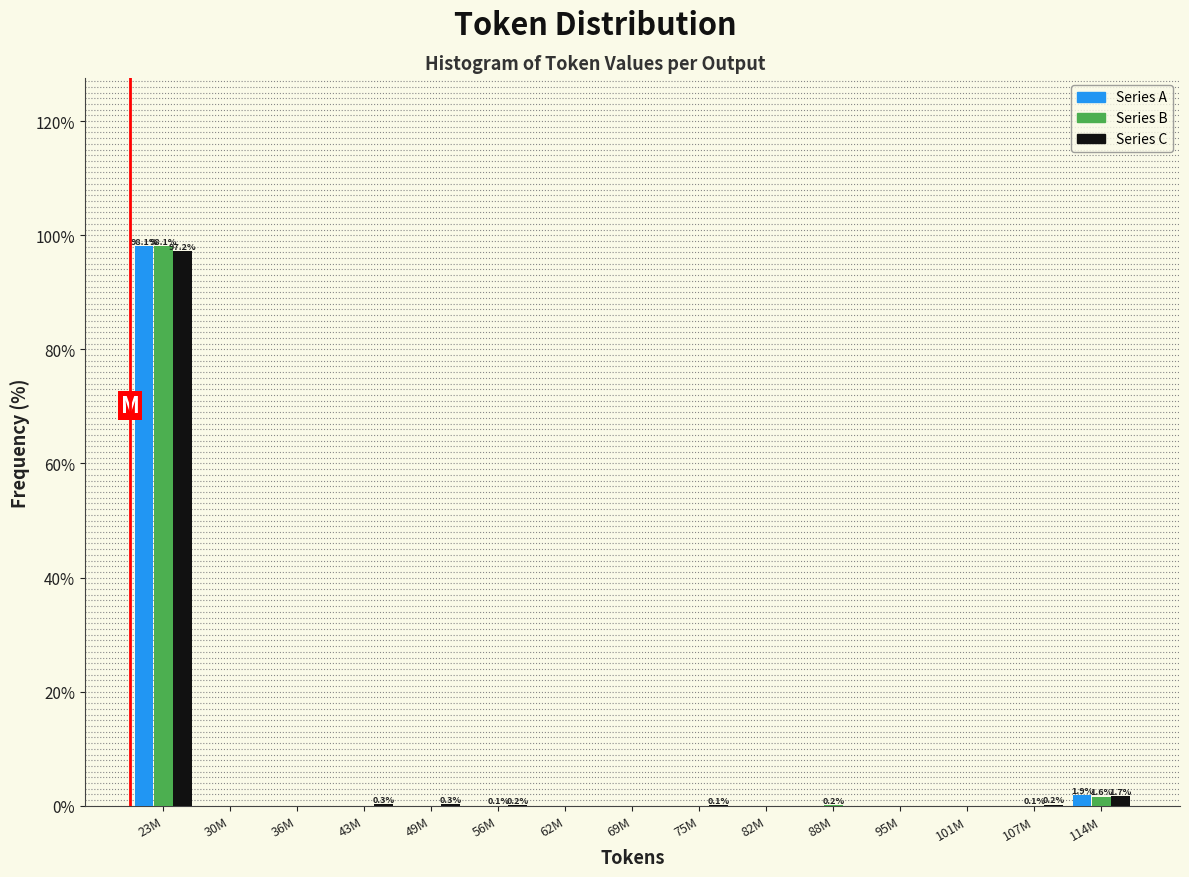

What is the maximum value shown in the chart?

98.1